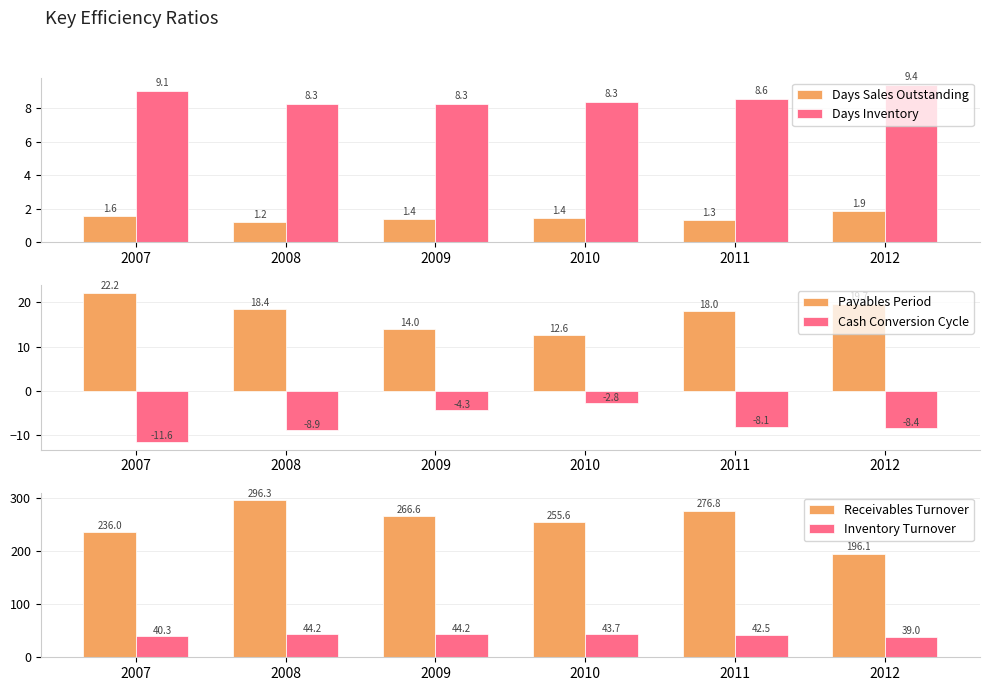

What is the value of the Days Sales Outstanding bar at the 6th from the left?

1.9